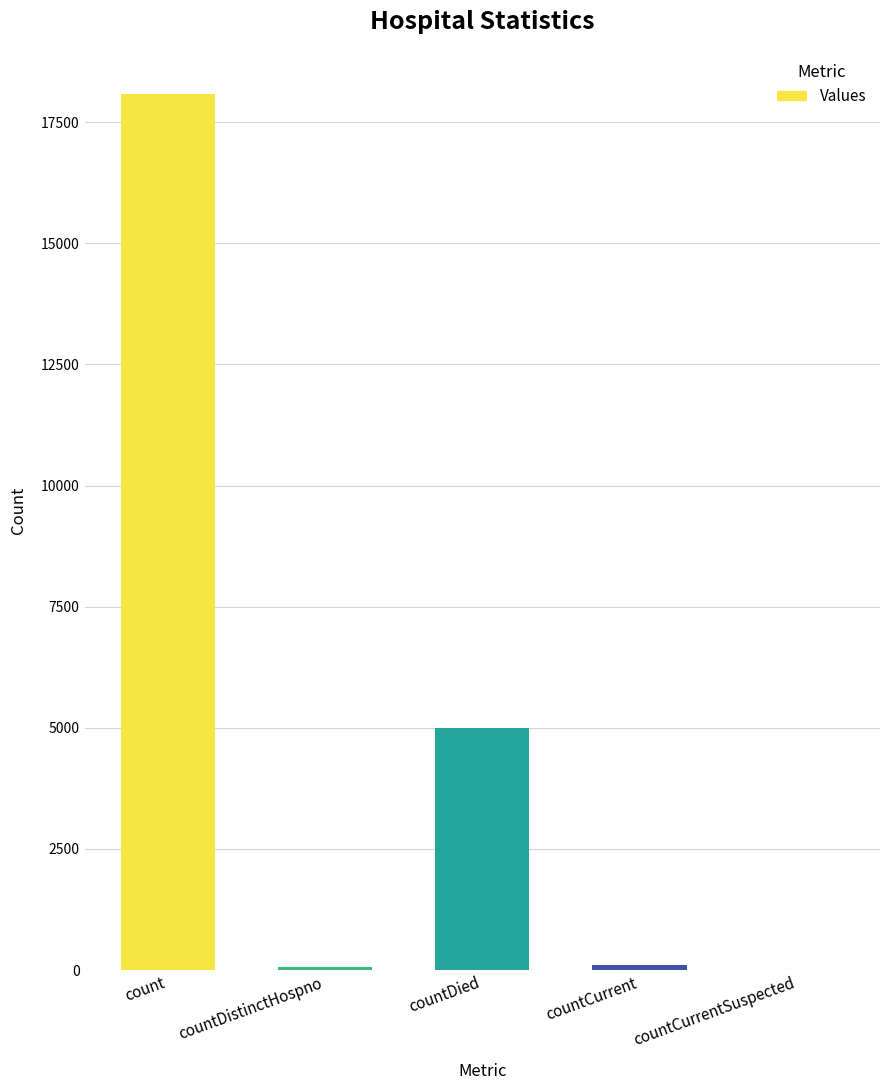

What is the change in value from count to countDied?

-13100